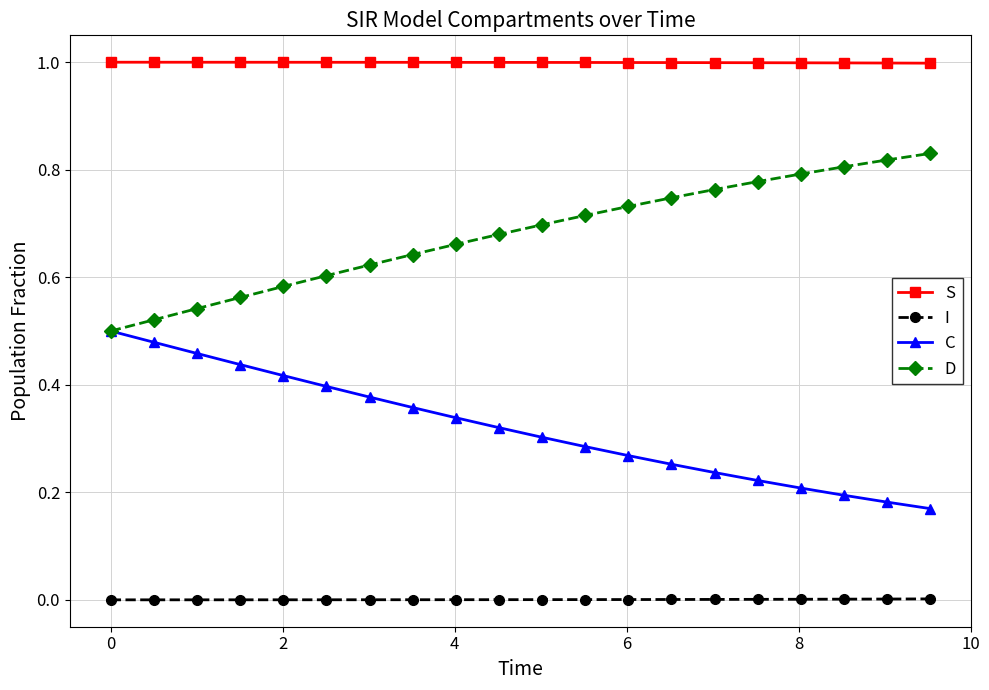

Which series has the largest total across all categories?

S